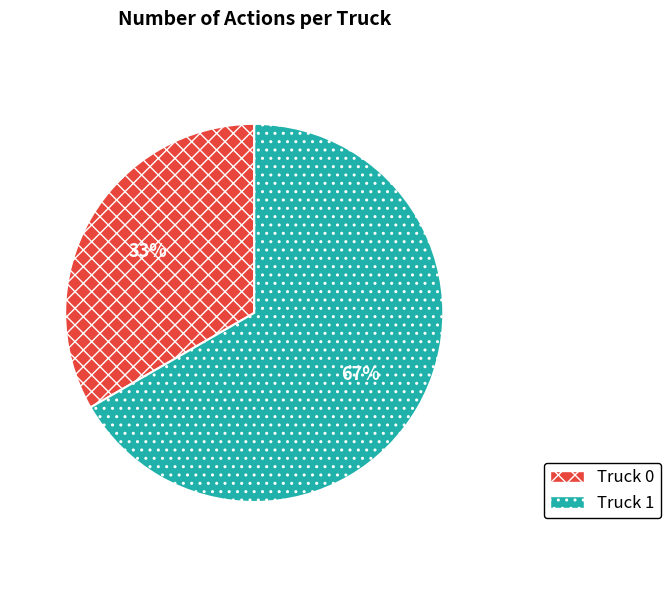

Rank the categories by value from lowest to highest.

Truck 0, Truck 1